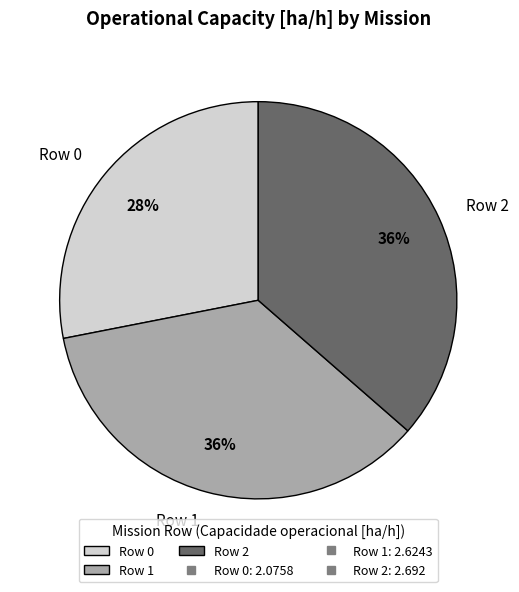

Is there a majority slice in this chart?

No